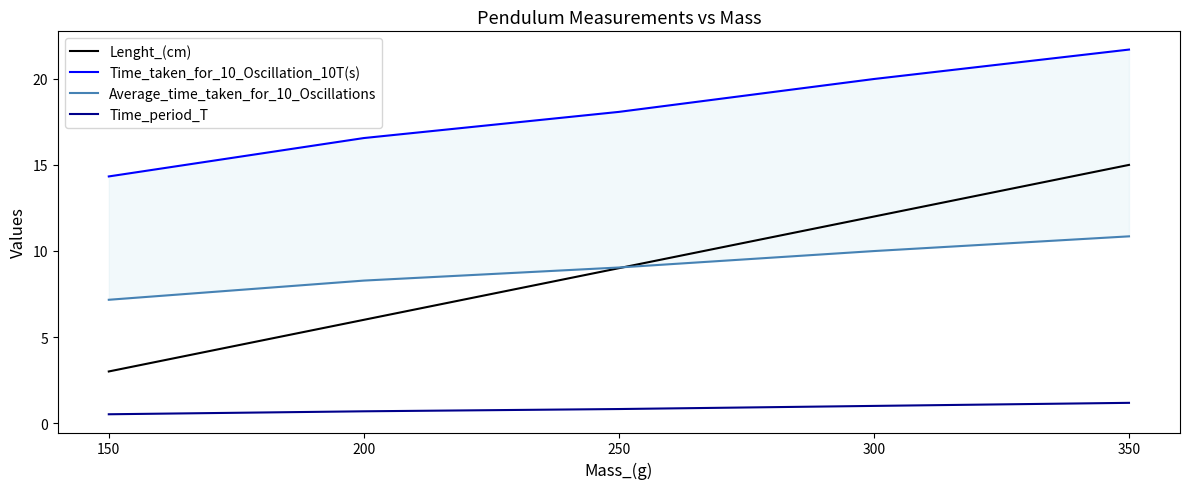

Which series has the largest range (max minus min)?

Lenght_(cm)